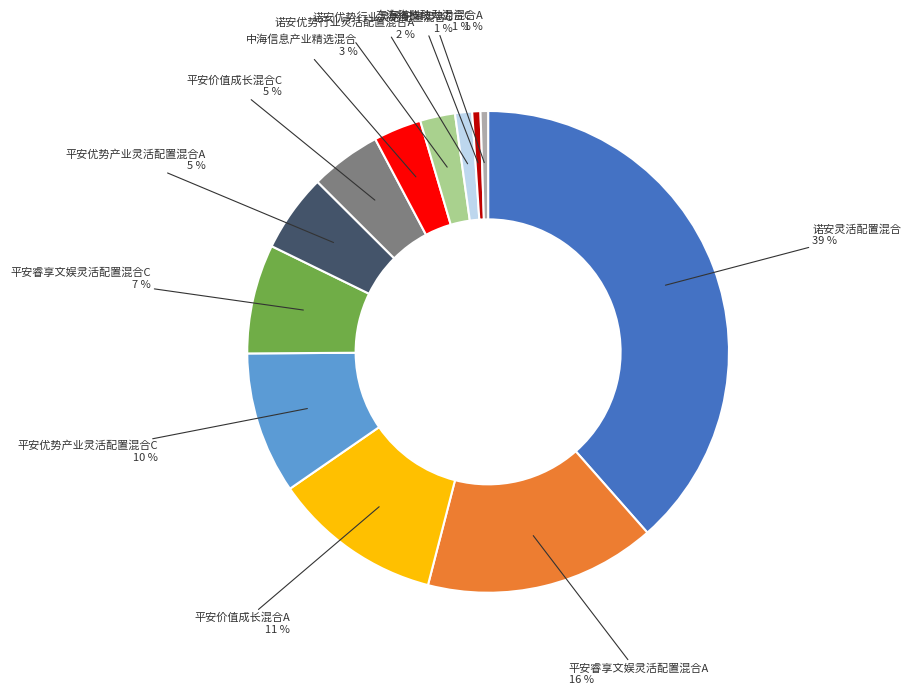

Which slice is the largest?

诺安灵活配置混合